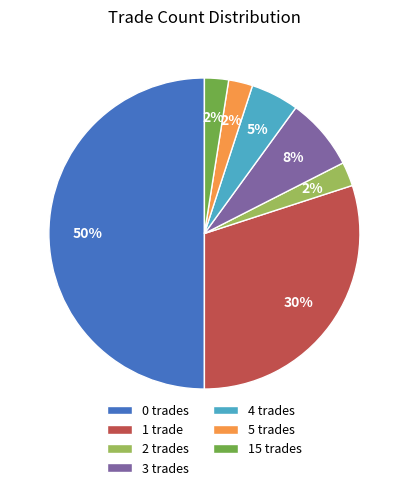

How many slices are in this pie chart?

7